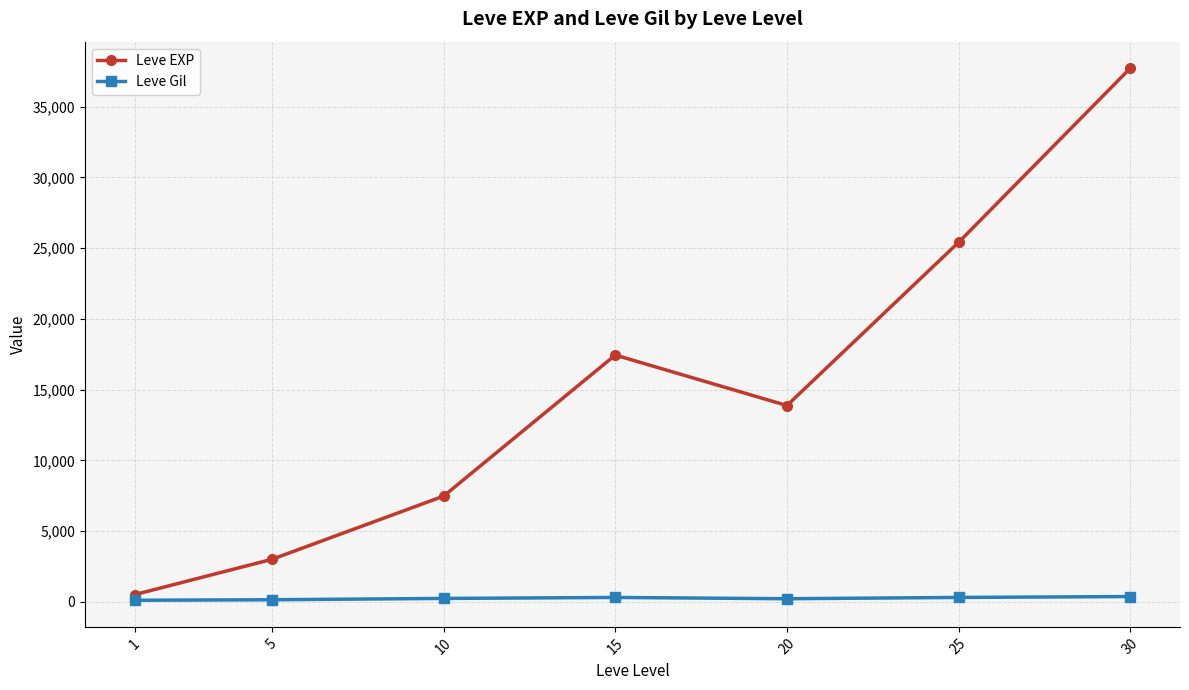

Which series has the largest total across all categories?

Leve EXP